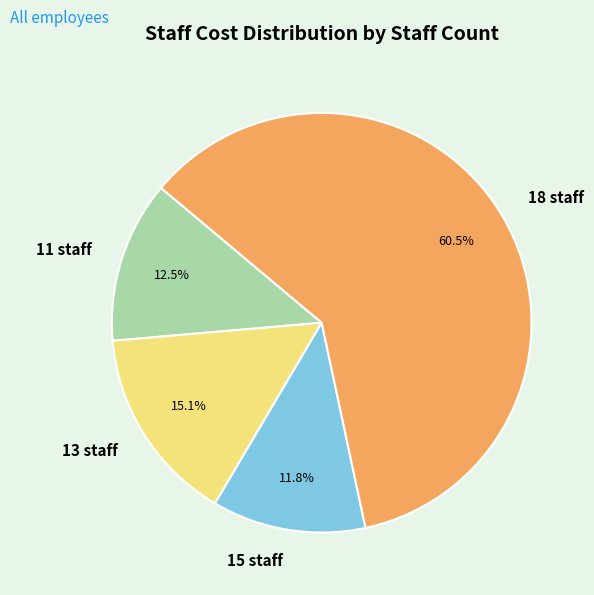

Which has a higher value, 18 staff or 13 staff?

18 staff